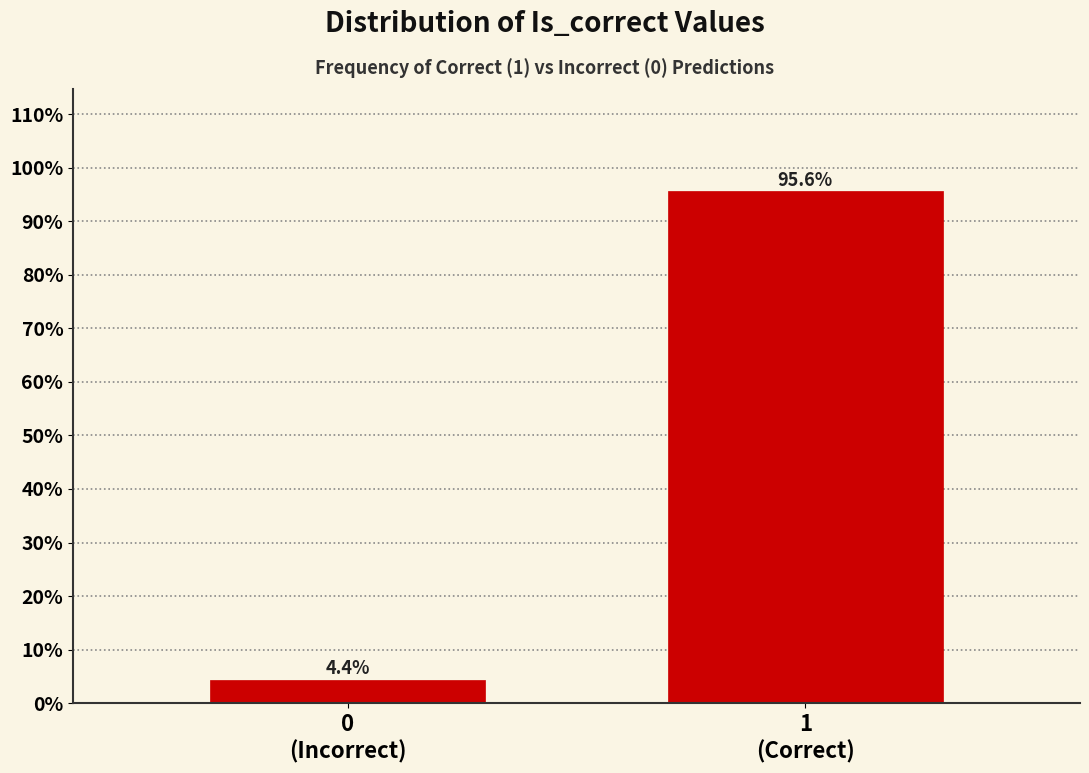

Reading left to right, extract all data points from this chart.

4.4	95.6